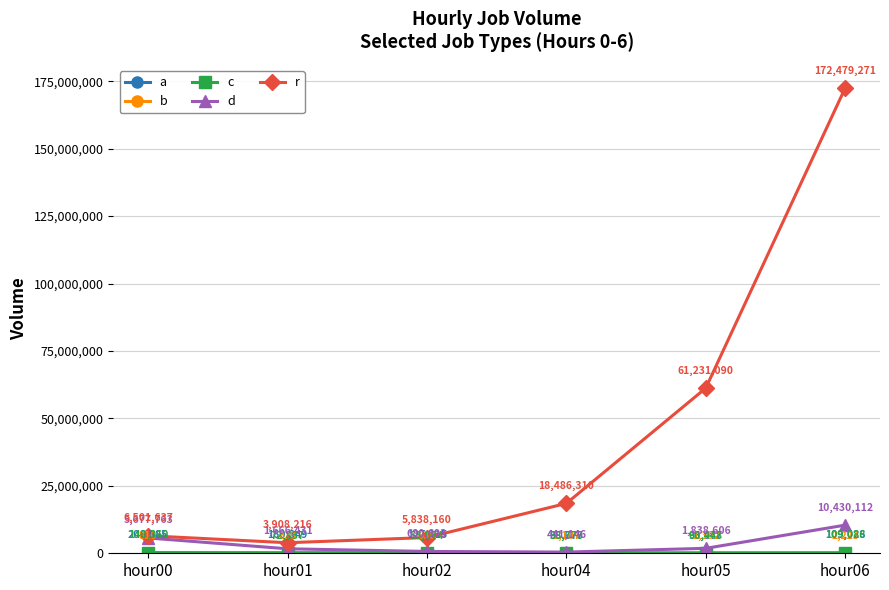

True or false: r has a value of 119112528 at hour06.

False